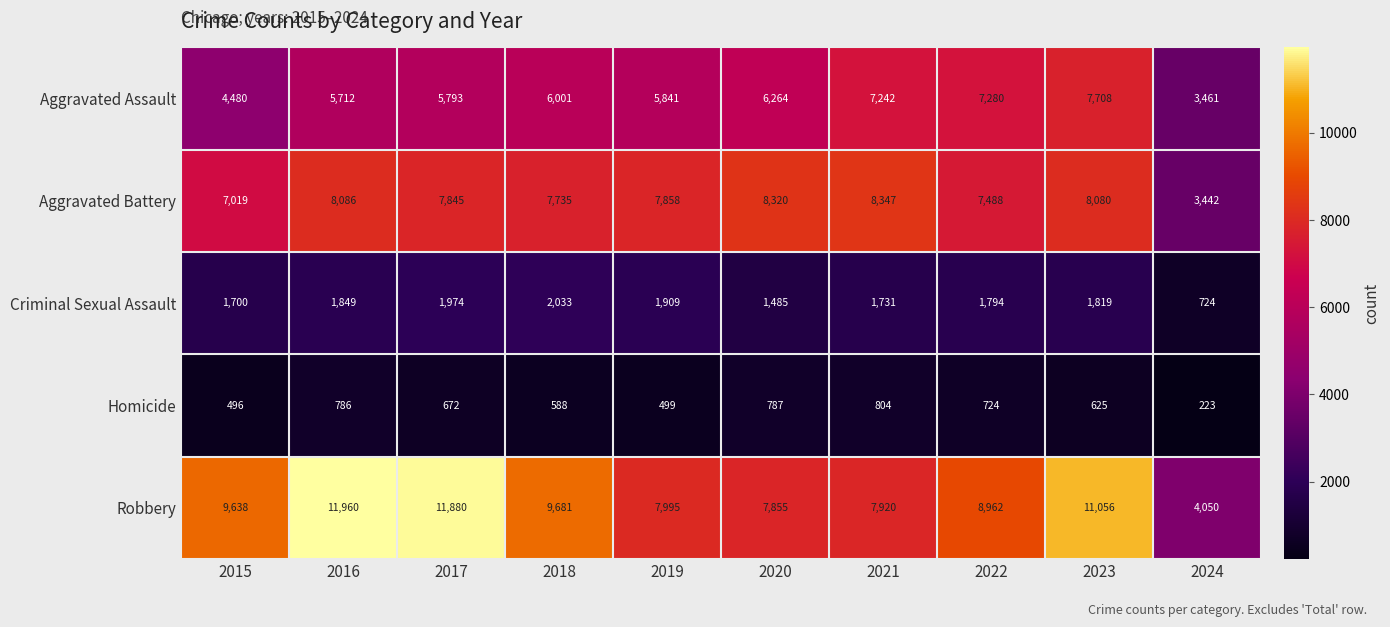

Which category has the highest value across all series?

2016